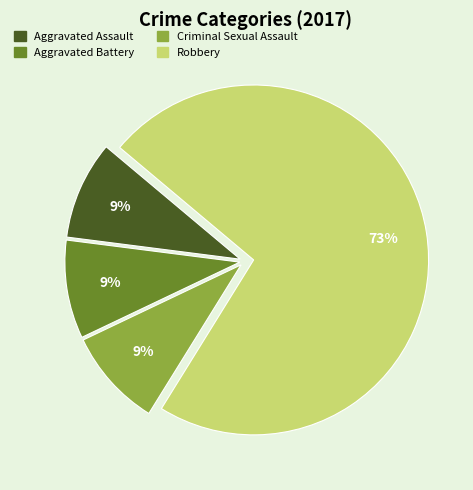

To the nearest percent, what portion does Criminal Sexual Assault represent?

9%